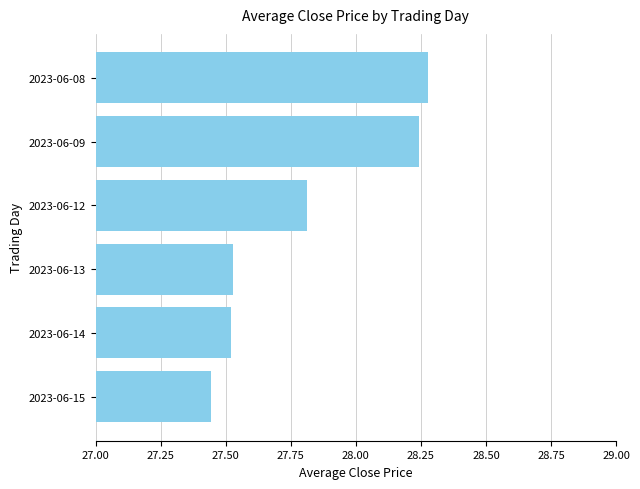

Between 2023-06-08 and 2023-06-12, which is larger?

2023-06-08